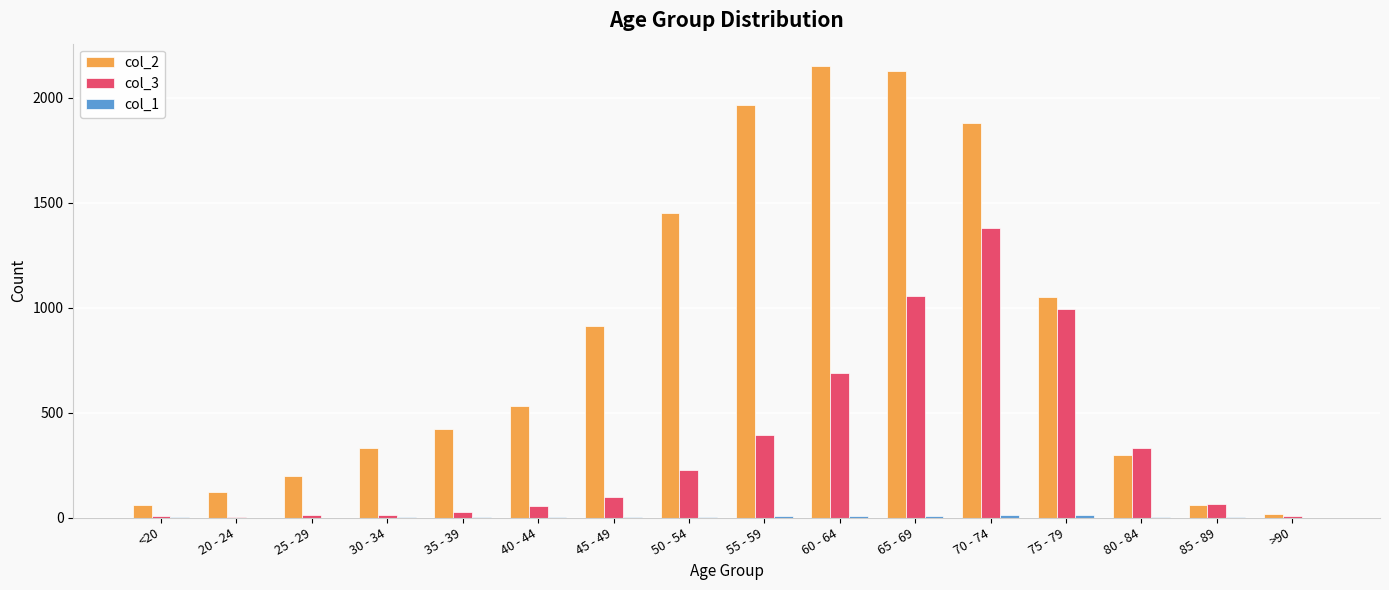

Does the chart contain stacked bars?

No